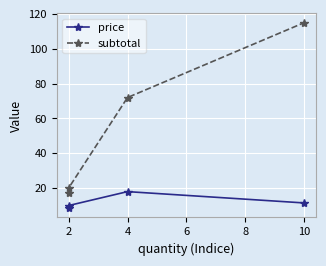

What is the difference between the second highest and minimum values in the subtotal series?

55.0